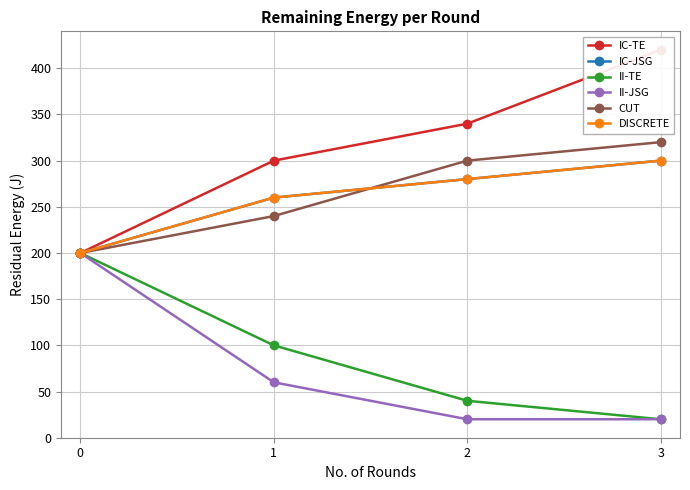

Is it true that II-TE equals 100 at 1?

True